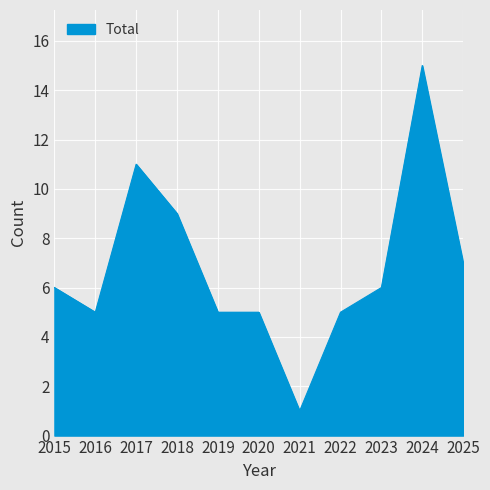

What is the maximum value shown in the chart?

15